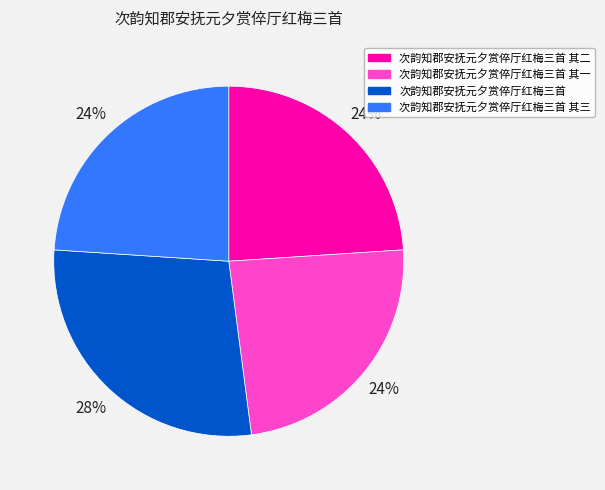

Does any single category account for the majority?

No